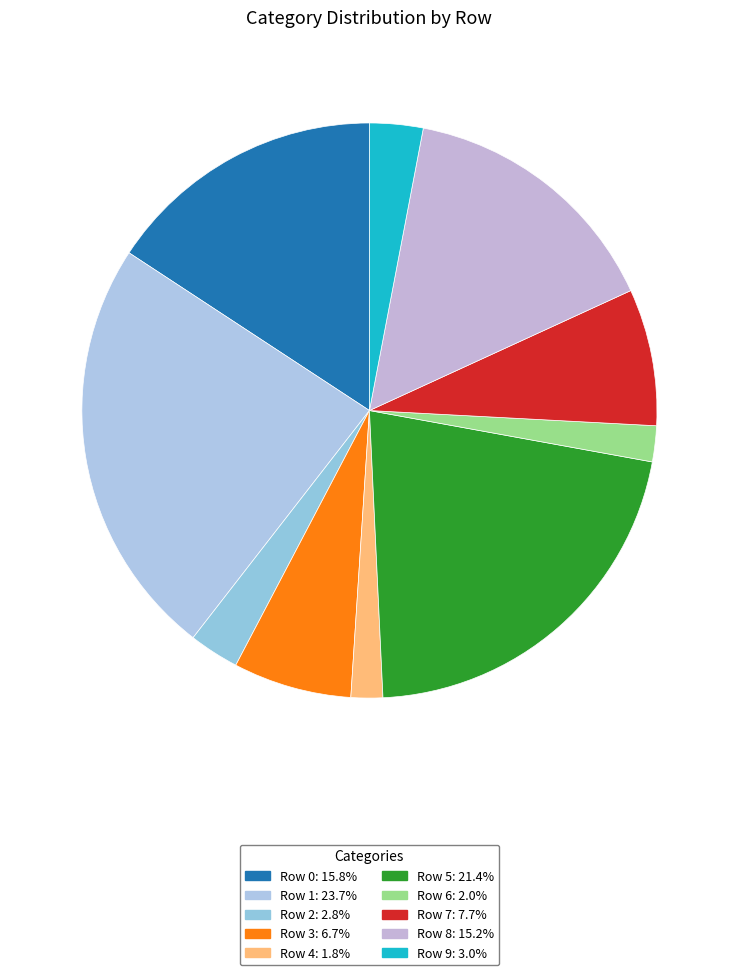

Does Row 0 account for over 50% of the chart?

No